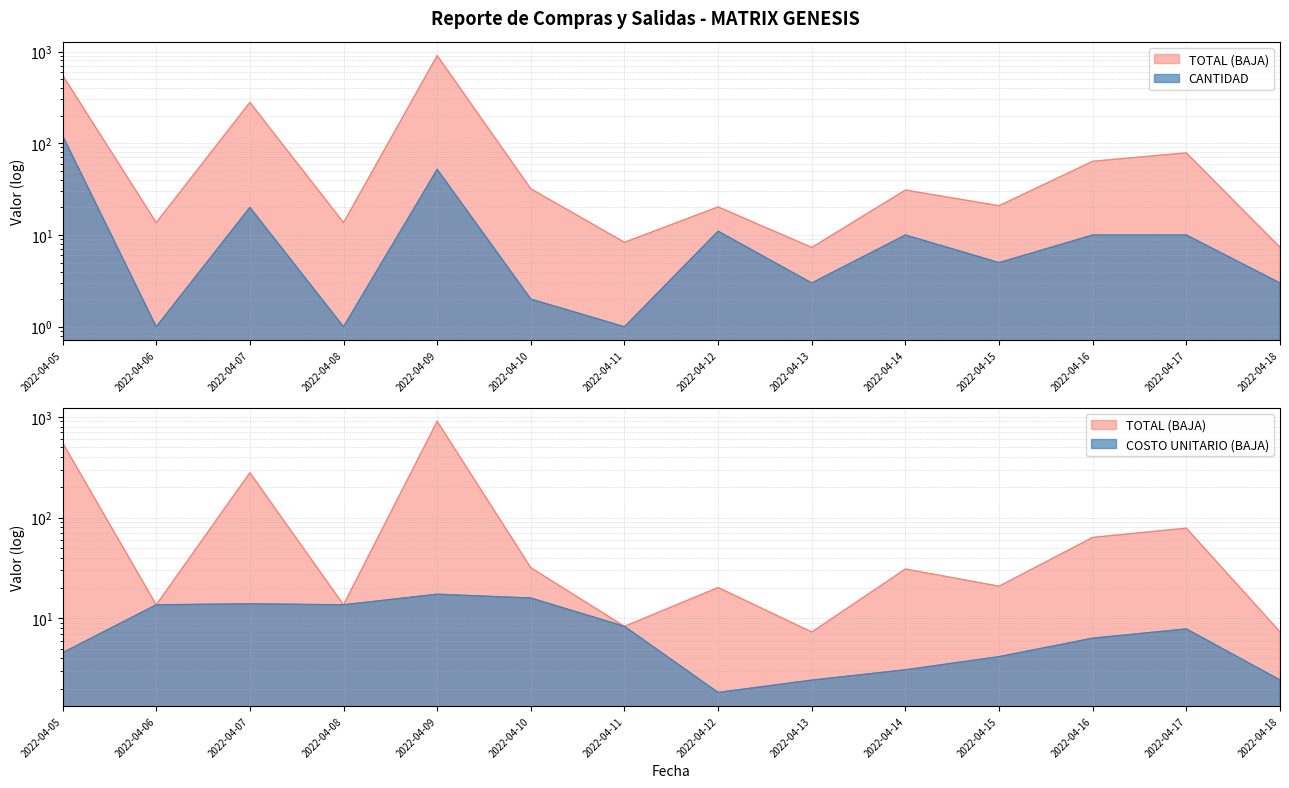

True or false: CANTIDAD has a value of 2.0 at 2022-04-10.

True